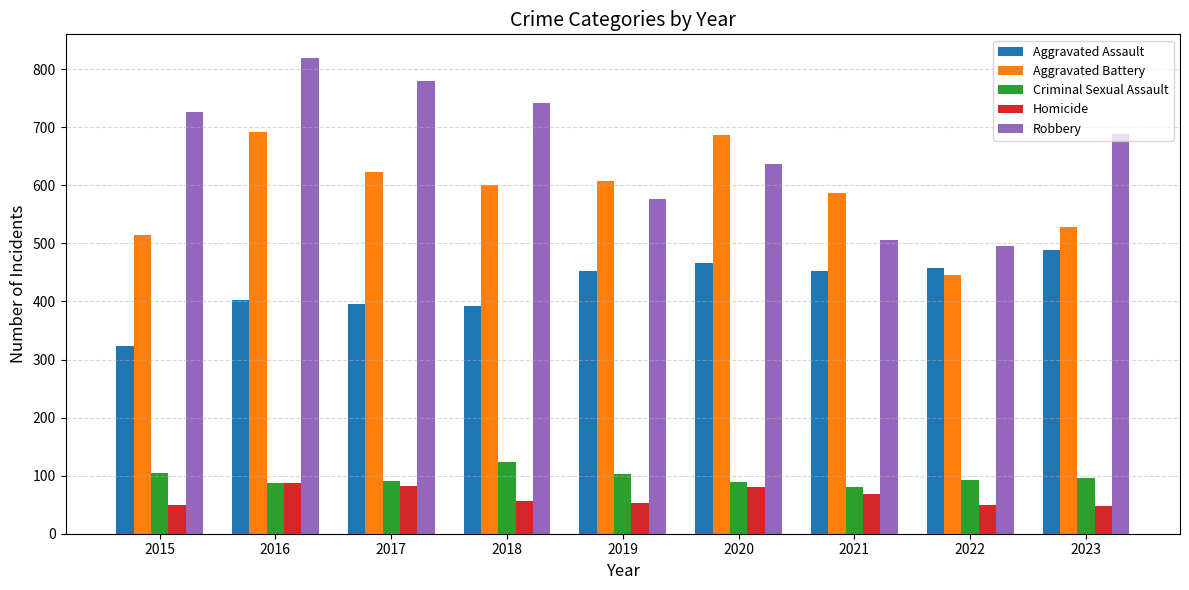

What is the value of the Robbery bar at the 6th from the left?

637